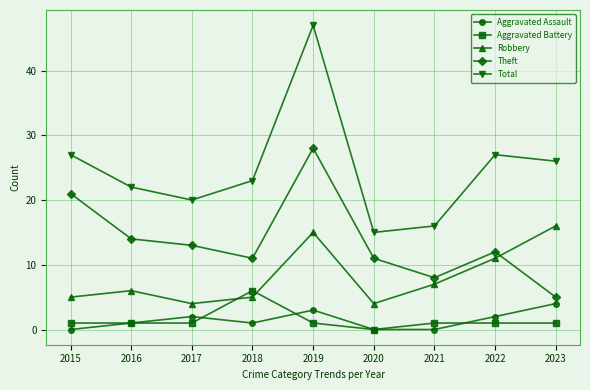

At which category is the sum across all series the highest?

2019